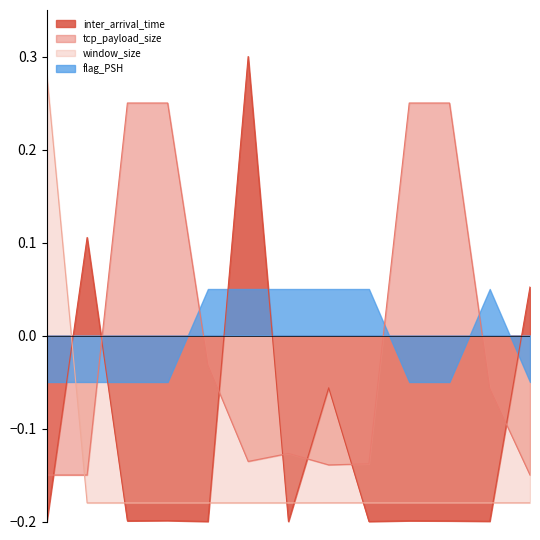

What is the lowest value of the window_size_norm series?

-0.2